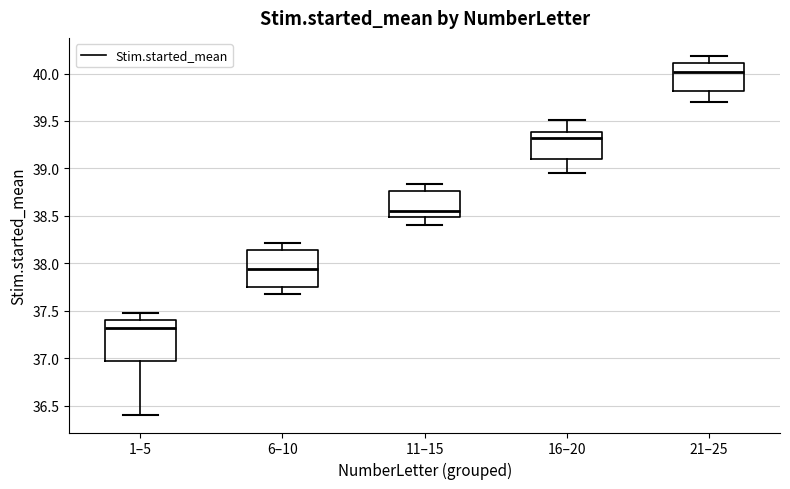

Where does the upper whisker of the box for 21–25 end on the y-axis? The values are not printed on the chart, so give them approximately, as read against the axis.

40.20